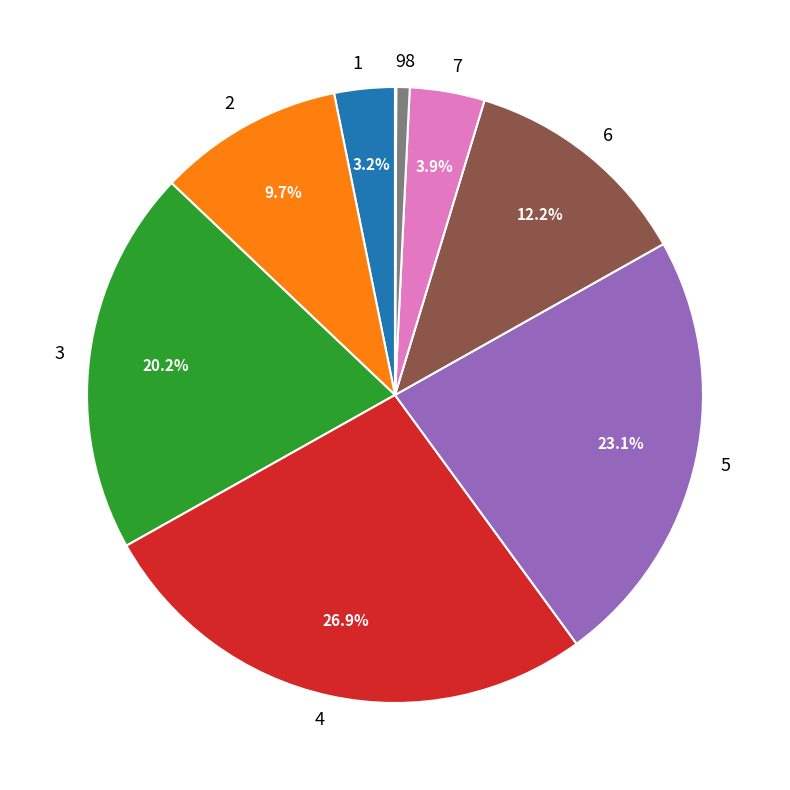

Does any single category account for the majority?

No